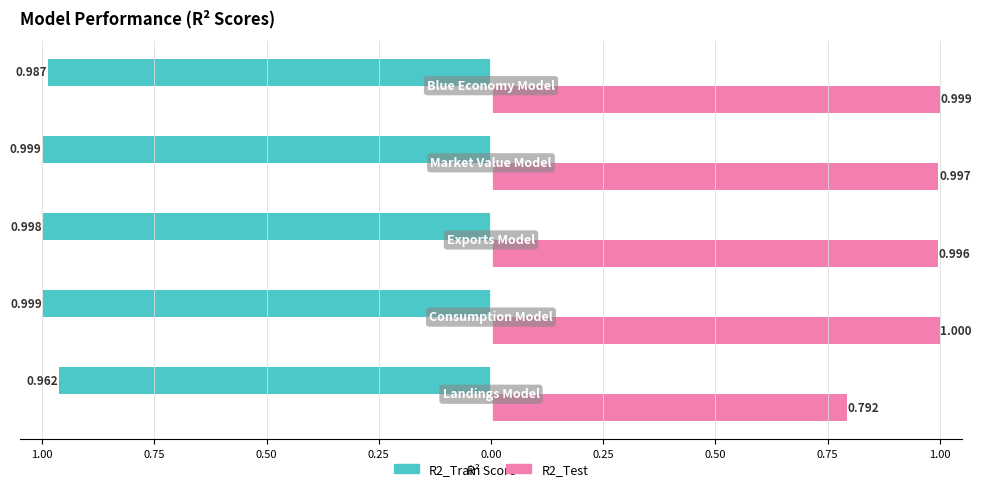

What are all the series names shown in the legend?

R2_Train, R2_Test